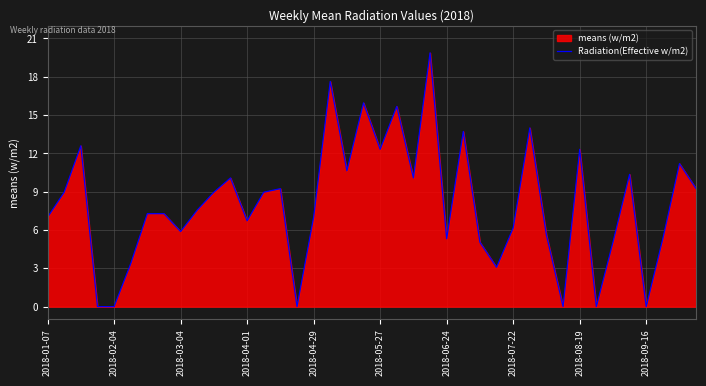

What is the greatest value displayed?

19.9